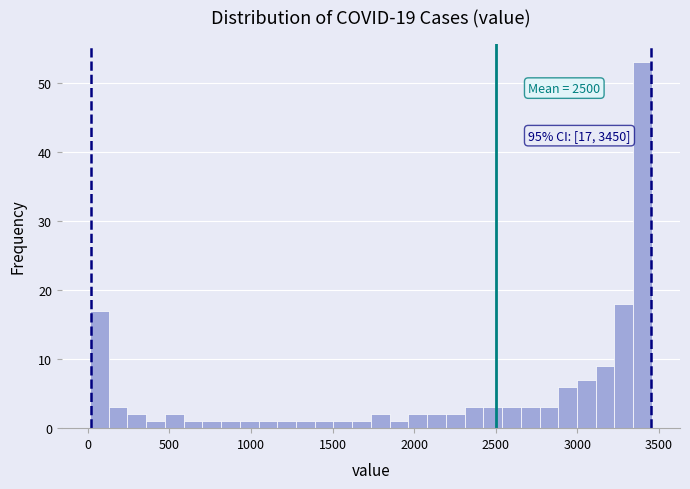

Read against the x-axis, roughly where is the centre of the tallest bar?

3400